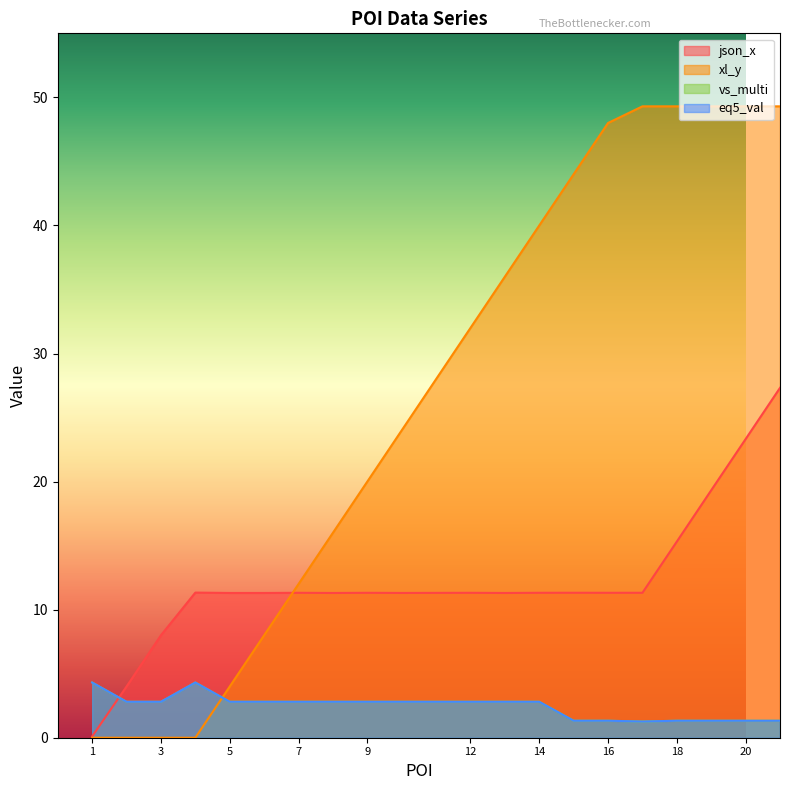

What is the maximum value shown in the chart?

49.3